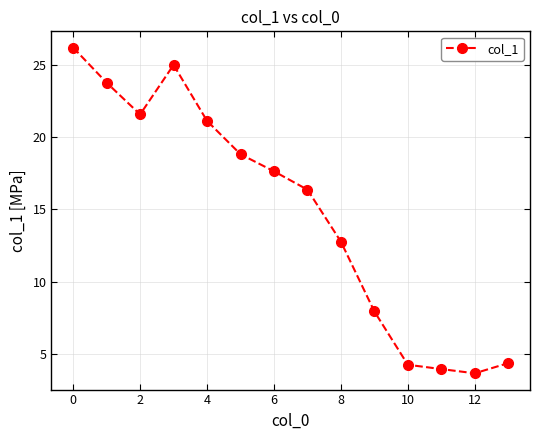

What is the sum of all values?

207.4